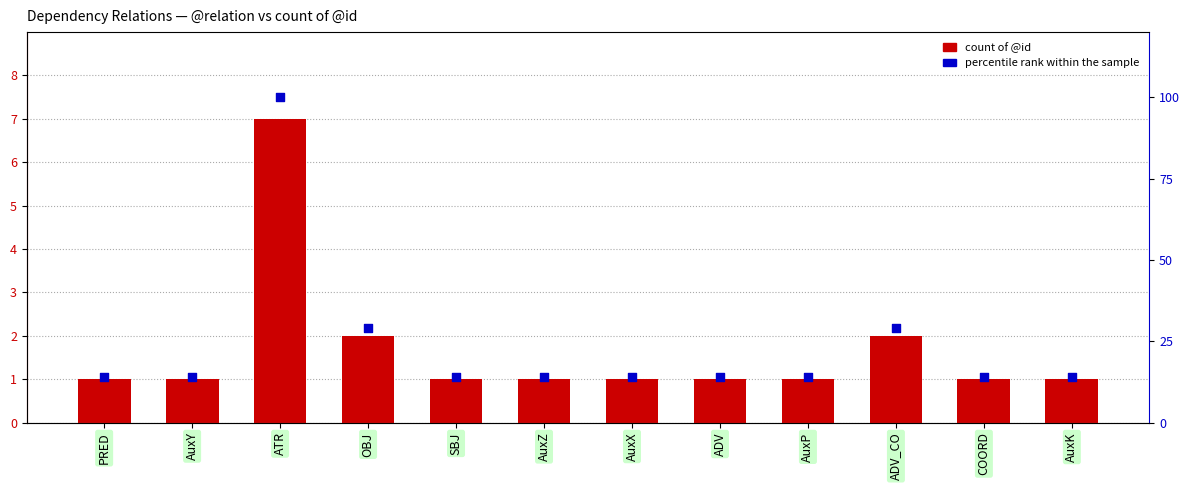

Which series has the largest Y range (max minus min)?

percentile rank within the sample